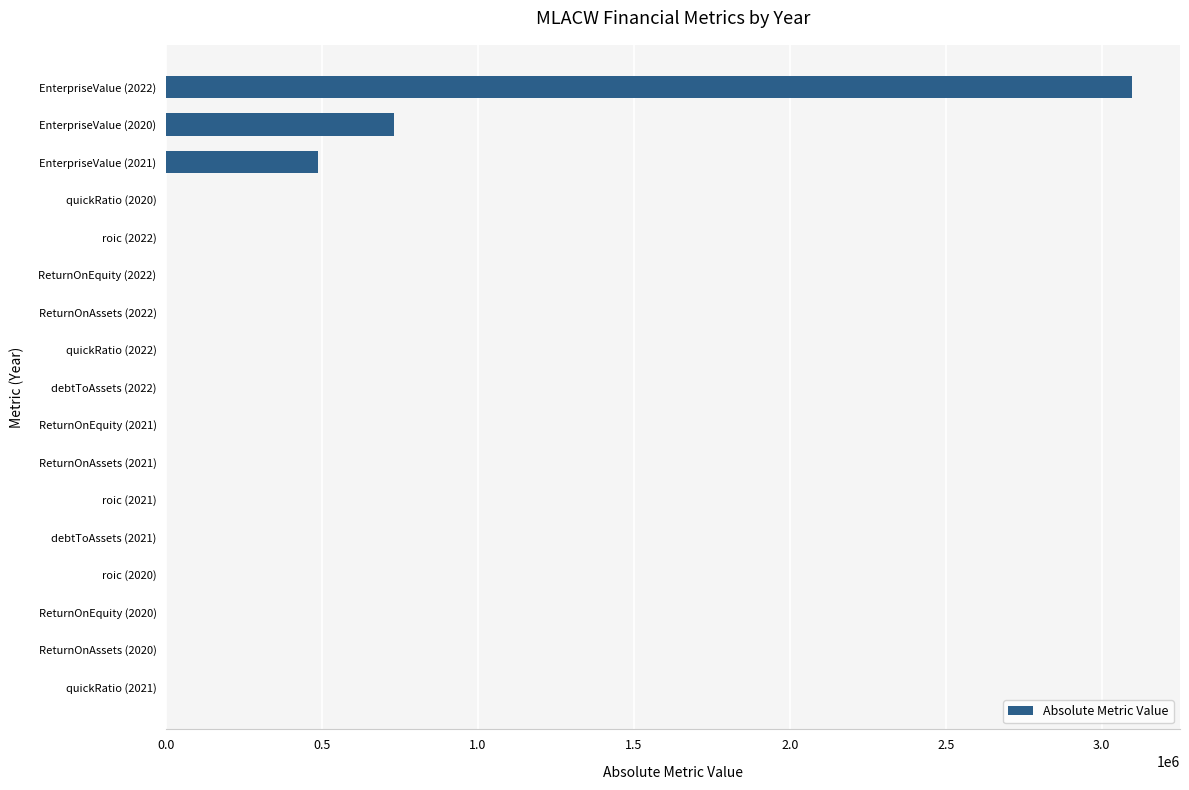

Is it true that the value at EnterpriseValue (2021) is 487313.0?

True